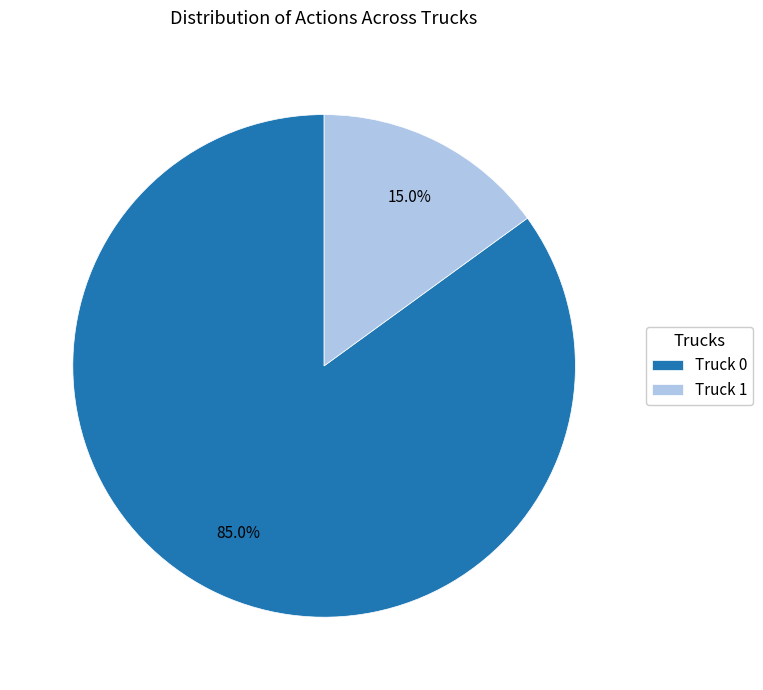

To the nearest percent, what is the average slice percentage?

50%